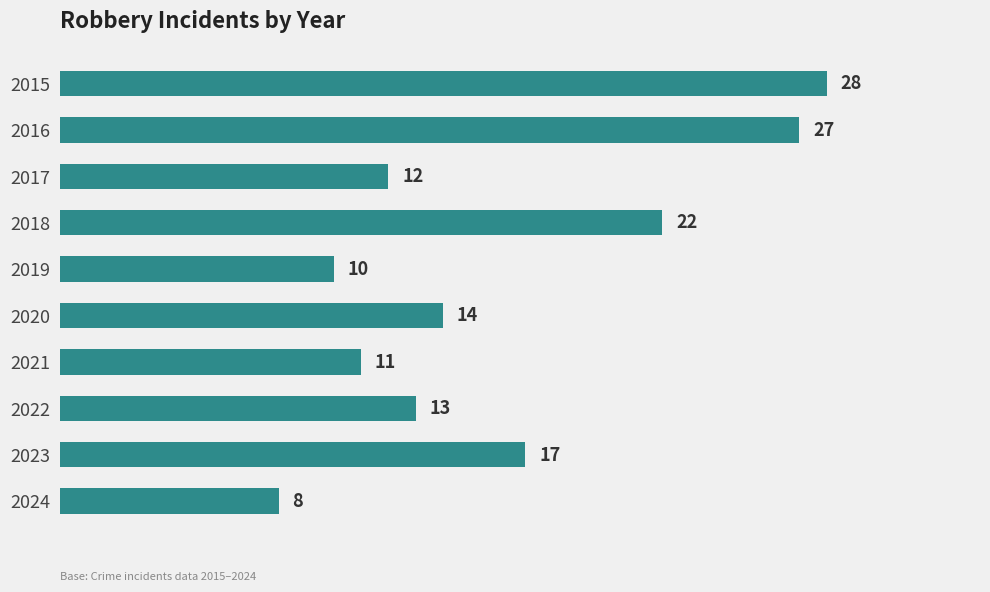

Reading top to bottom, what are all the values shown in this chart?

2015=28	2016=27	2017=12	2018=22	2019=10	2020=14	2021=11	2022=13	2023=17	2024=8